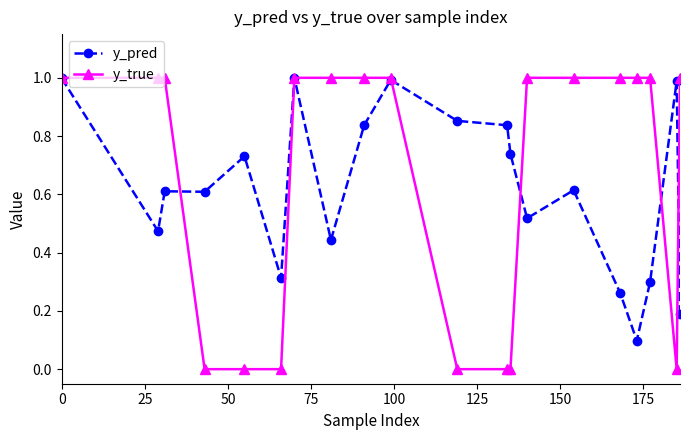

True or false: y_pred has more than 1 points higher than both neighbors.

True